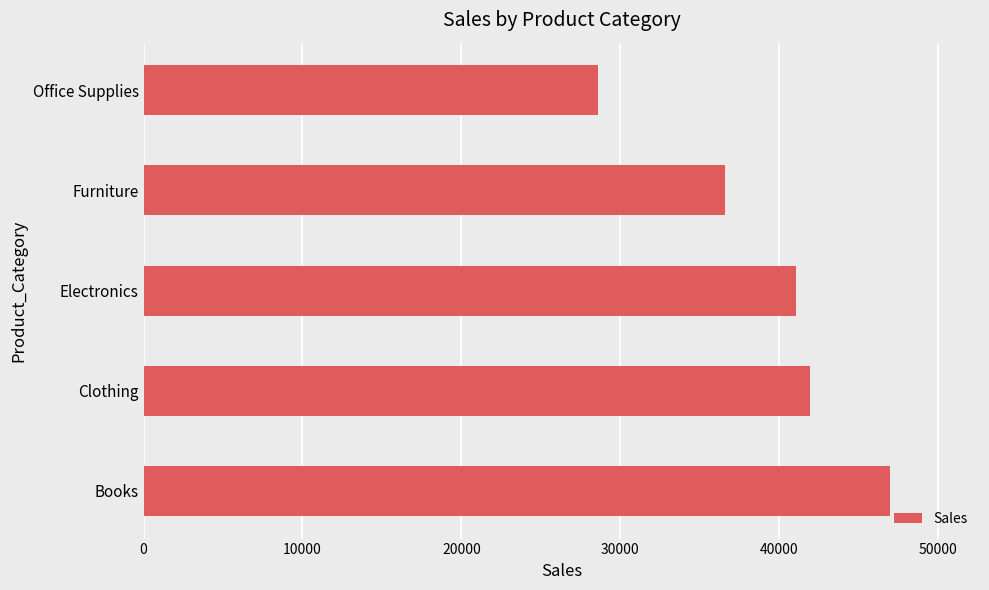

Are the bars horizontal?

Yes